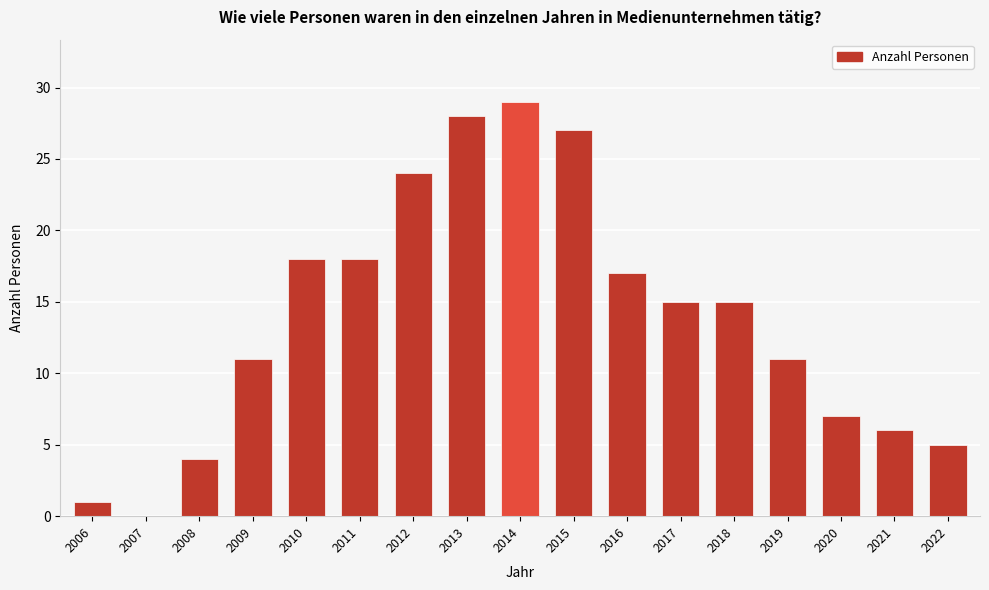

Reading left to right, list all the values displayed in this chart.

2006=1	2007=0	2008=4	2009=11	2010=18	2011=18	2012=24	2013=28	2014=29	2015=27	2016=17	2017=15	2018=15	2019=11	2020=7	2021=6	2022=5